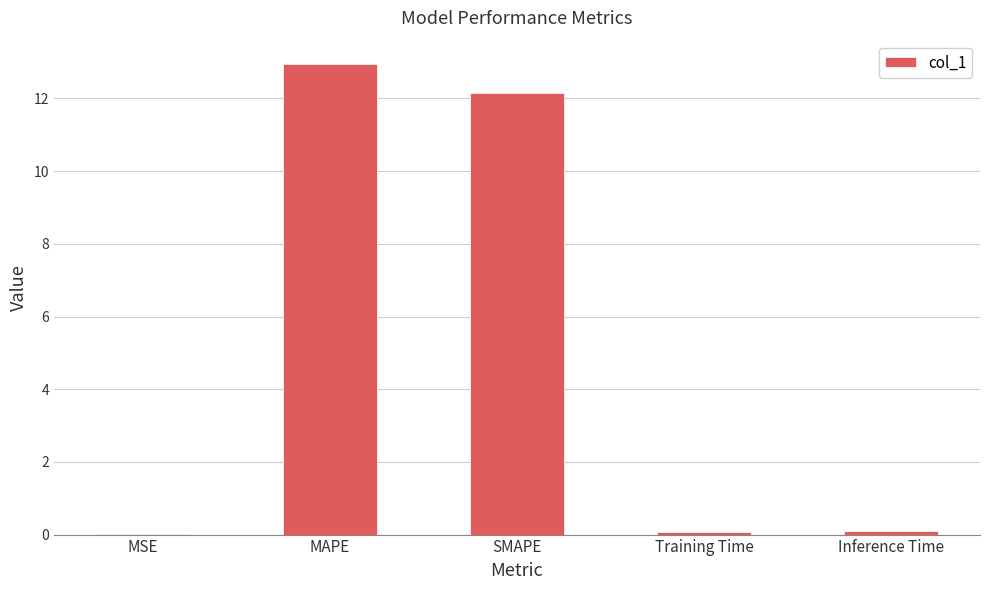

What is the change in value from MSE to Inference Time?

+0.1